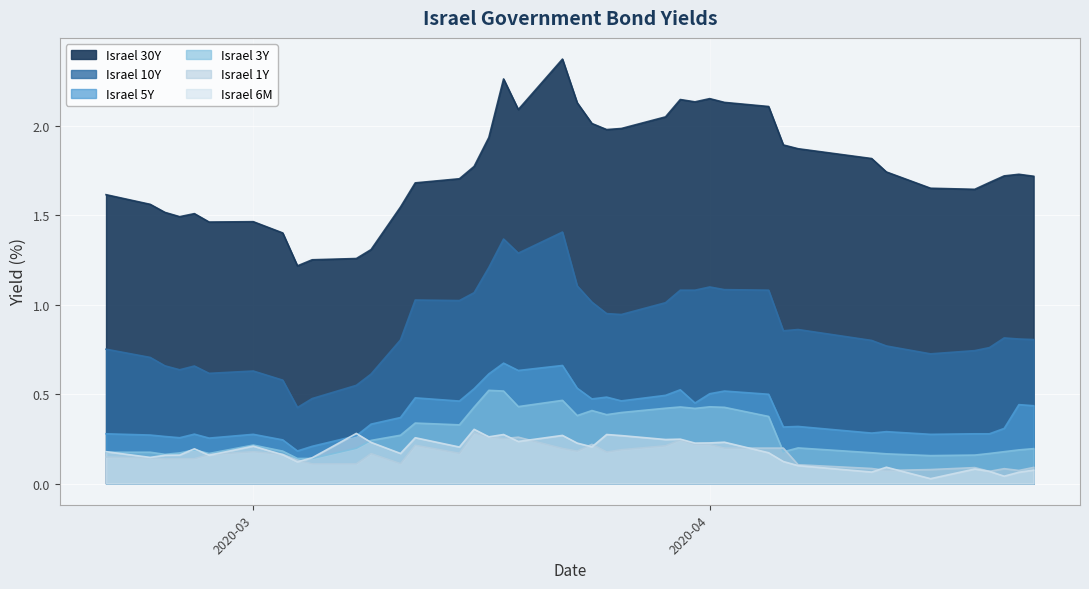

Rank the series at 2020-02-27 from highest to lowest value.

Israel 30Y, Israel 10Y, Israel 5Y, Israel 3Y, Israel 1Y, Israel 6M